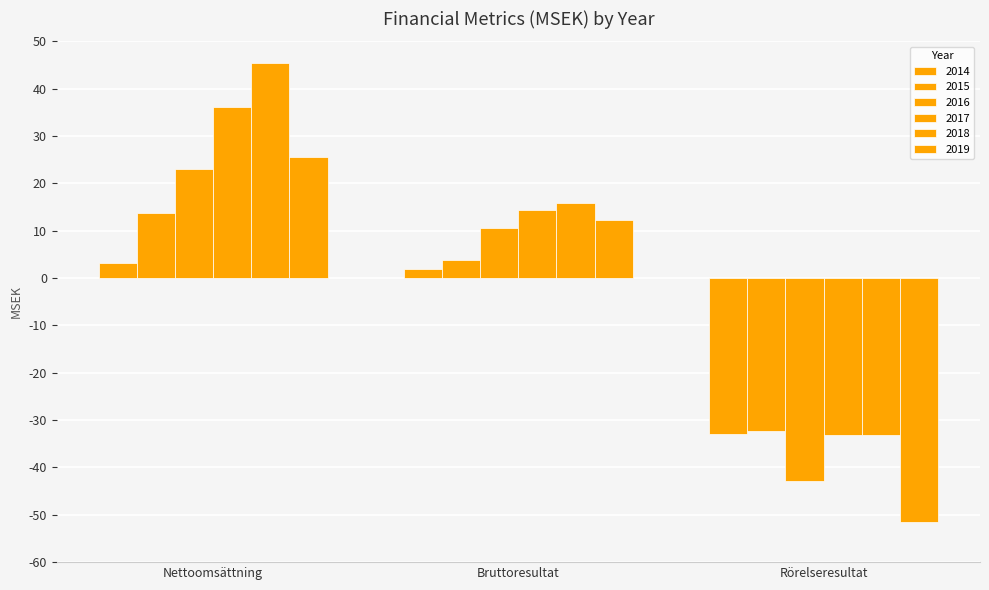

How many data points in 2014 are above 1?

2